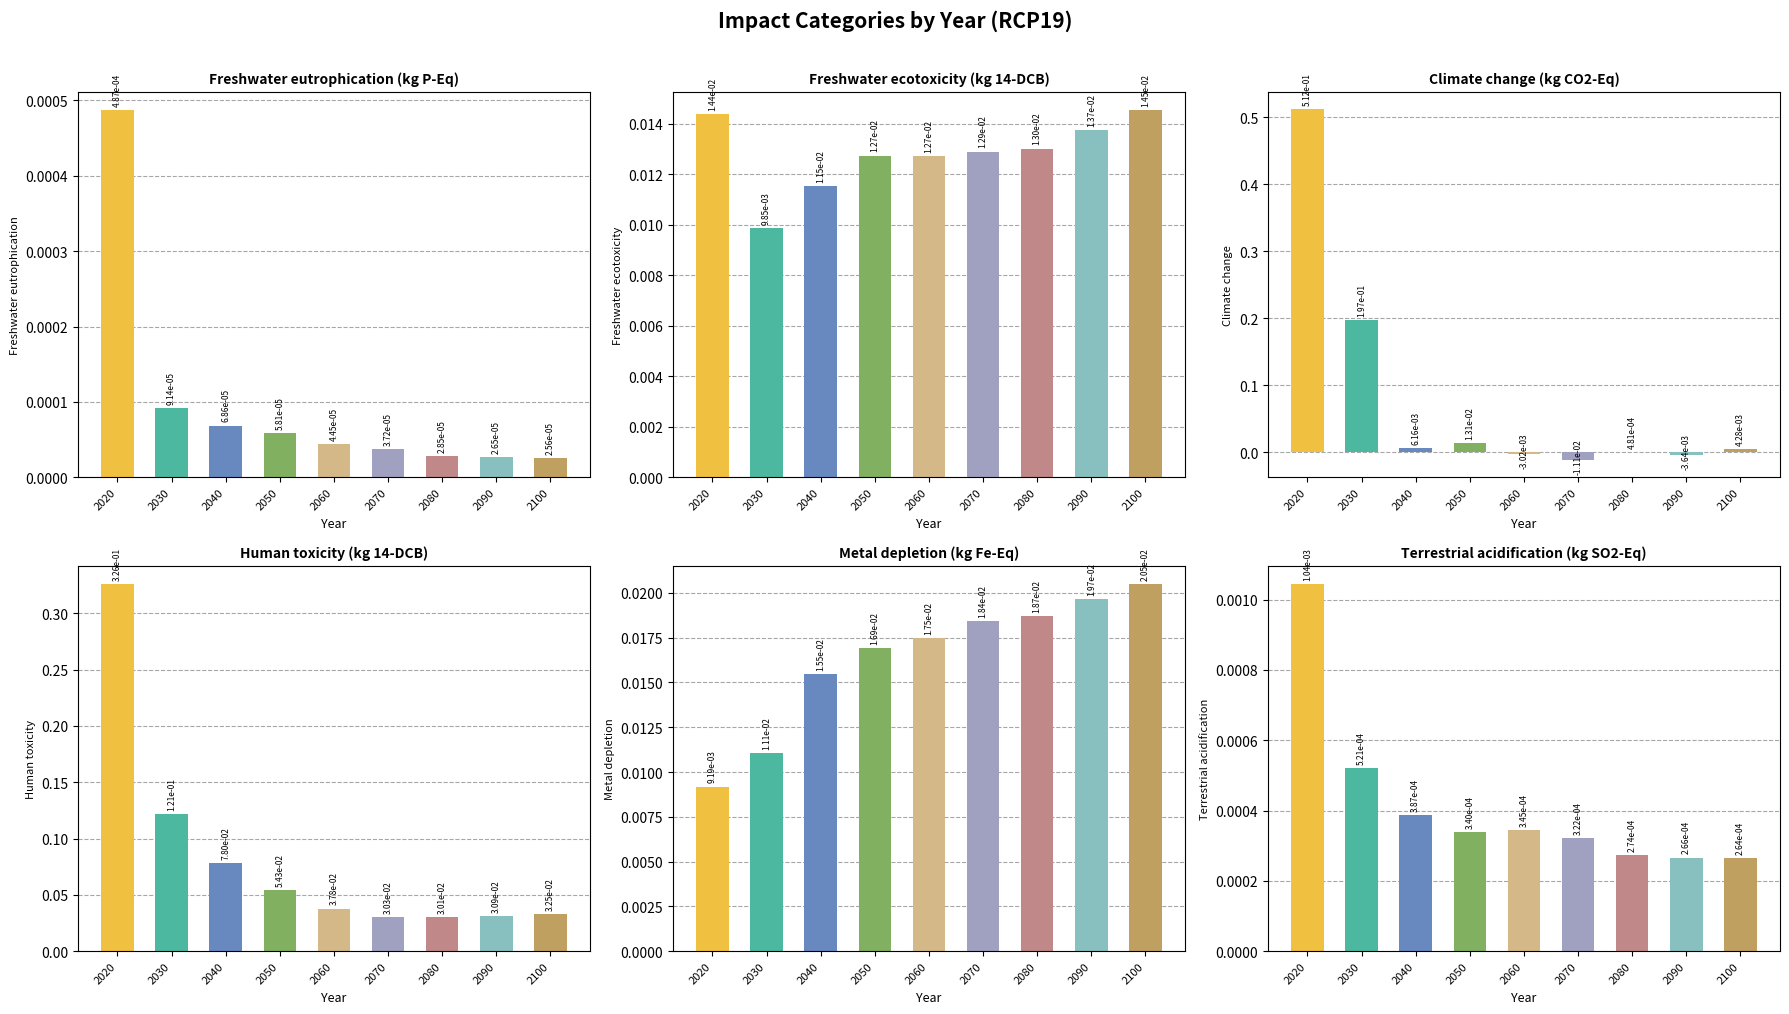

At 2100, list the series in order from smallest to largest.

Freshwater eutrophication (kg P-Eq), Terrestrial acidification (kg SO2-Eq), Climate change (kg CO2-Eq), Freshwater ecotoxicity (kg 14-DCB), Metal depletion (kg Fe-Eq), Human toxicity (kg 14-DCB)